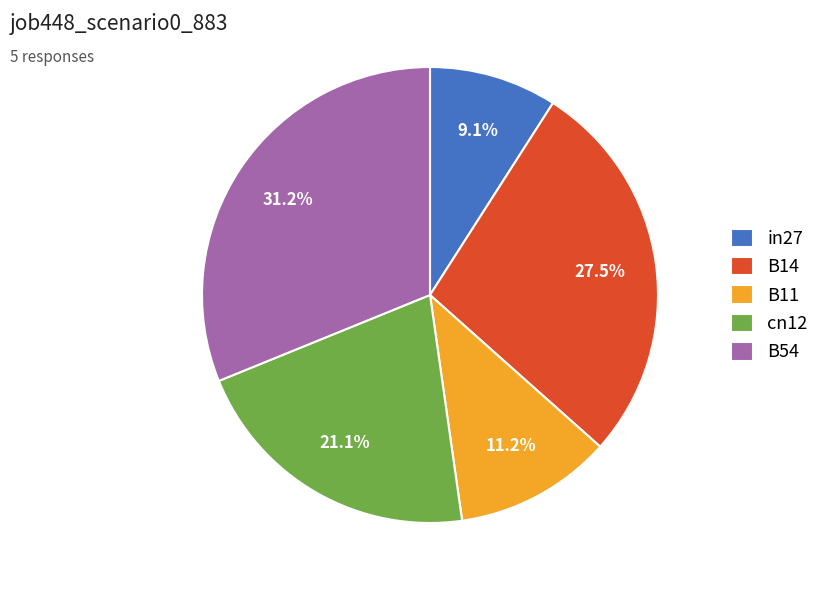

To the nearest percent, what is the combined percentage of B54 and in27?

40%